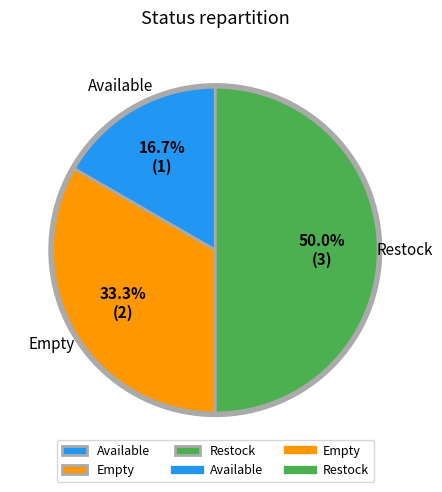

To the nearest percent, what is the average slice percentage?

33%